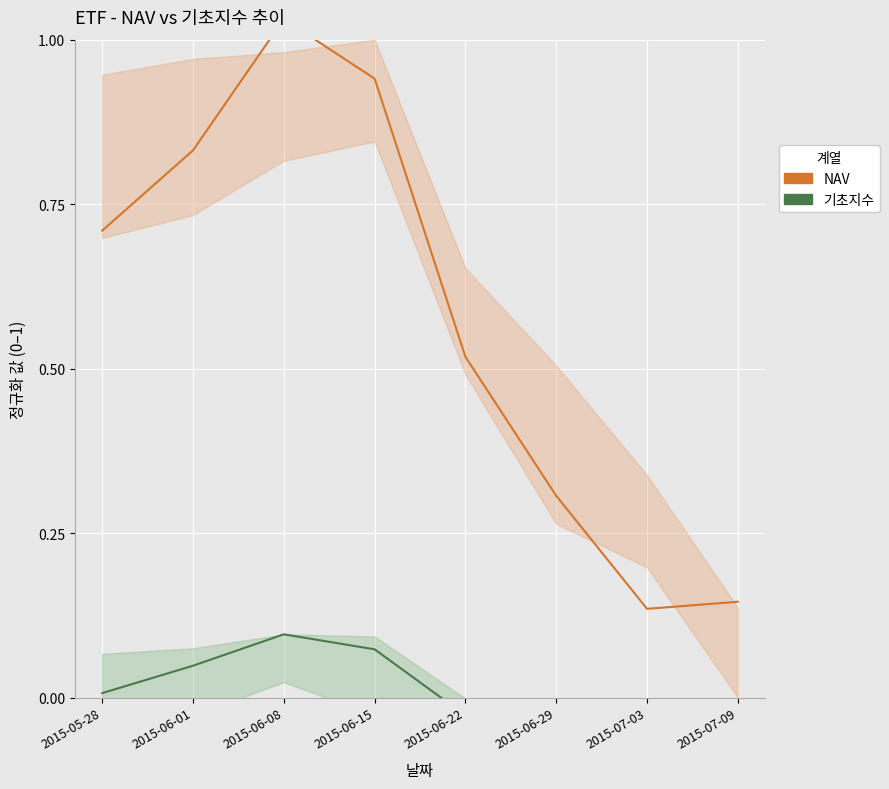

Is this an area chart (filled region under the line)?

No